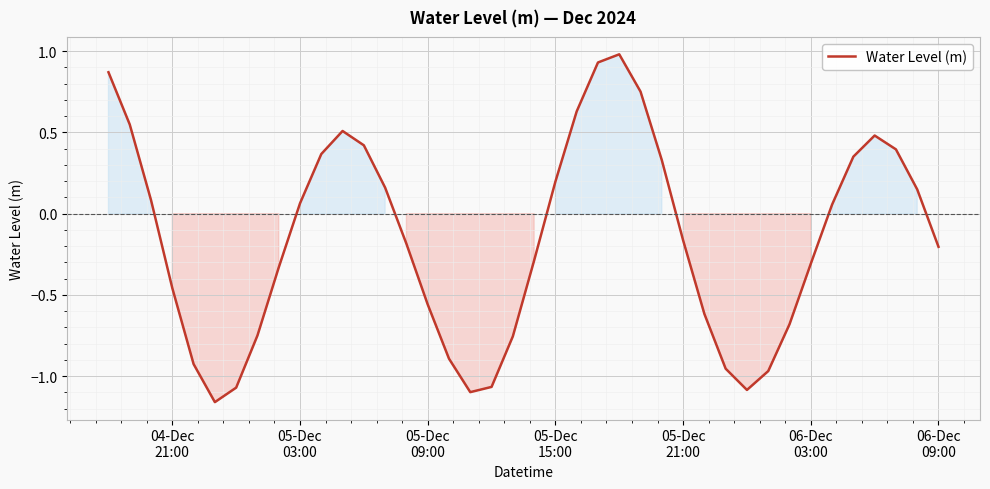

Count the number of values greater than 0.

19